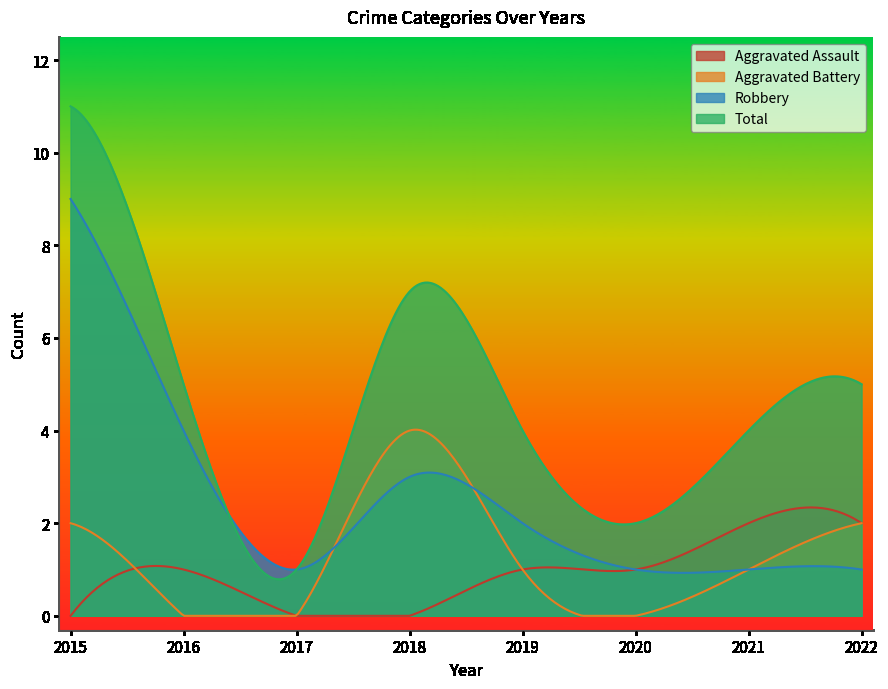

Rank the series at 2019 from lowest to highest value.

Aggravated Assault, Aggravated Battery, Robbery, Total